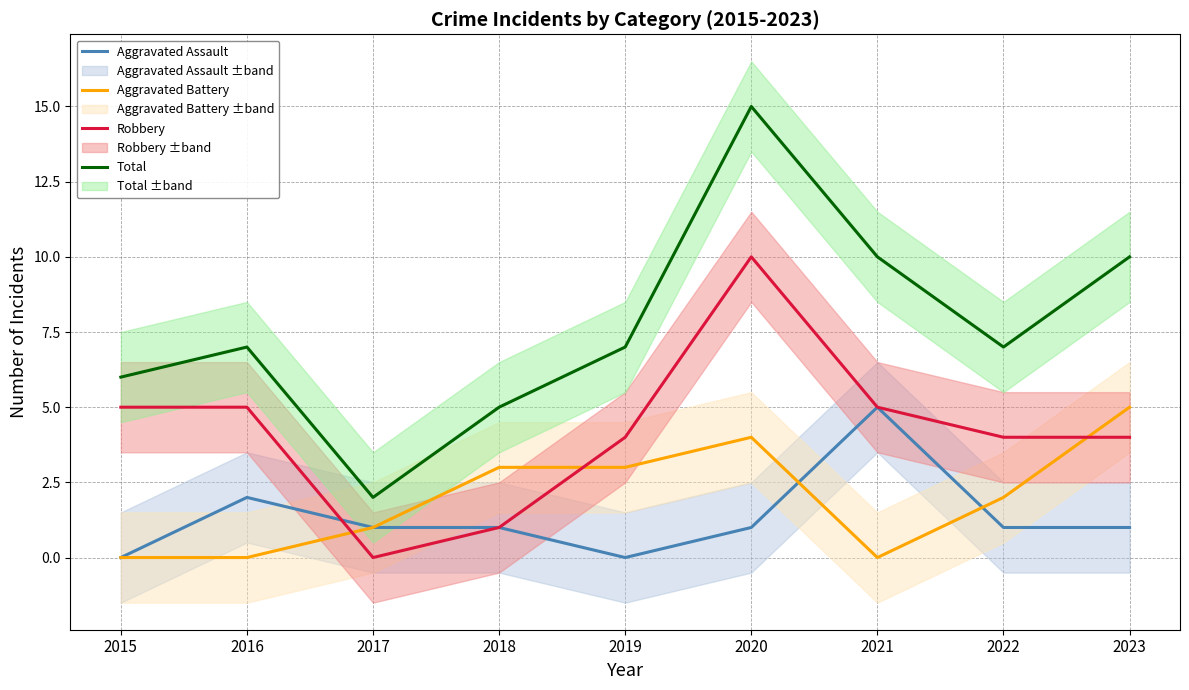

The Total series shows 5 at 2018. True or false?

True